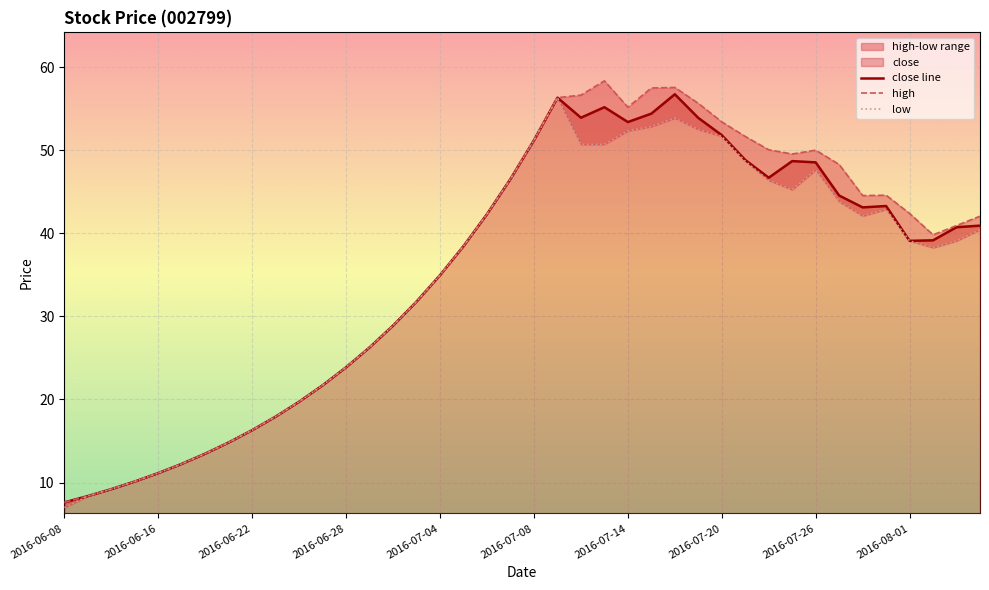

Between 2016-07-07 and 2016-07-25, which is larger?

2016-07-25